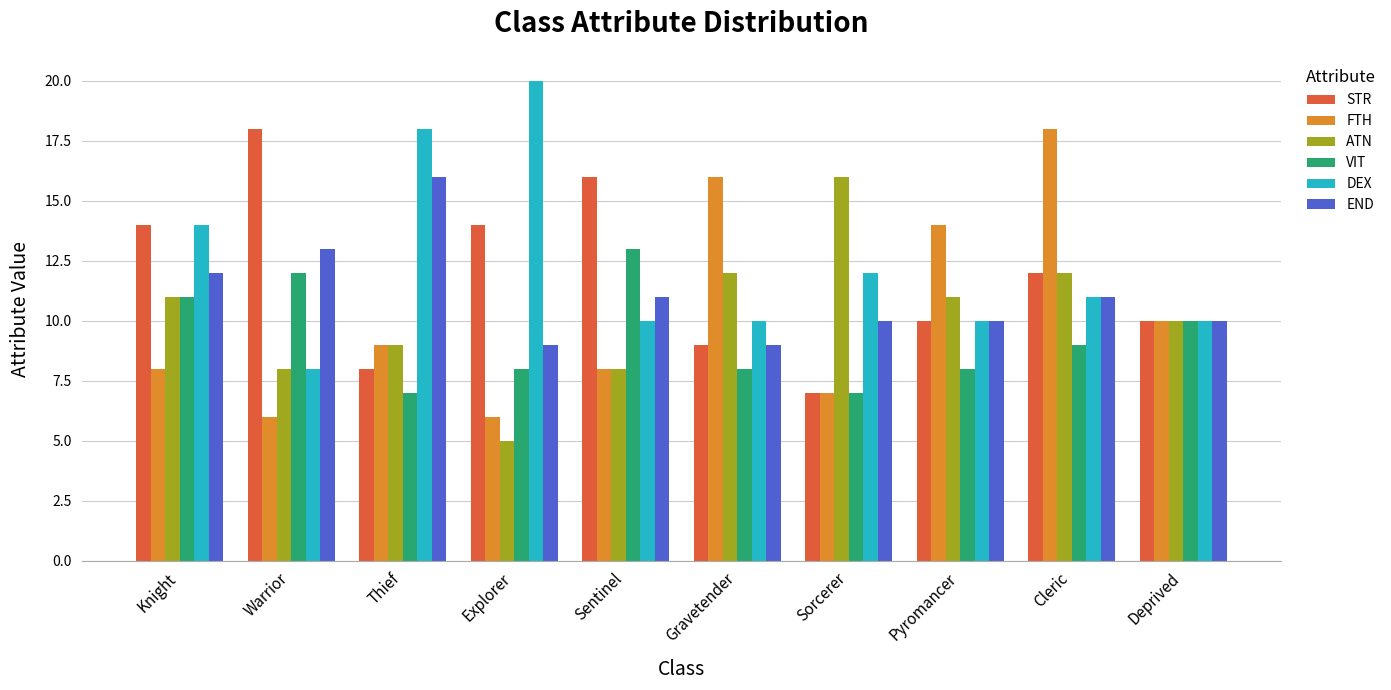

What position from the right is Sorcerer?

4